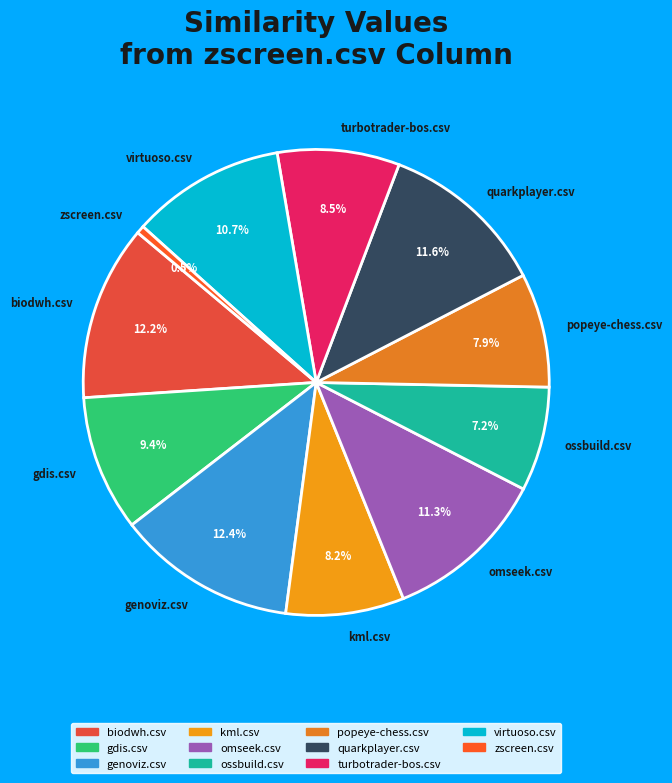

Does any single category account for the majority?

No